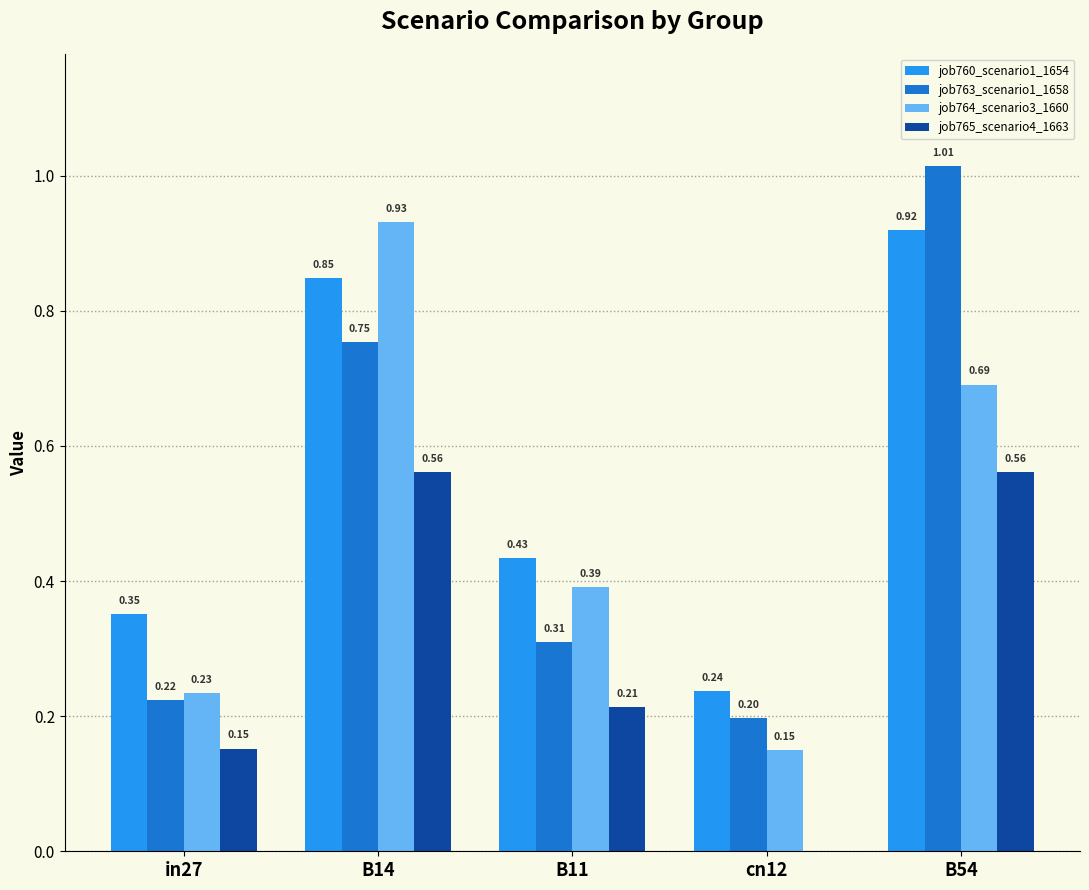

What is the sum of all job760_scenario1_1654 values?

2.8